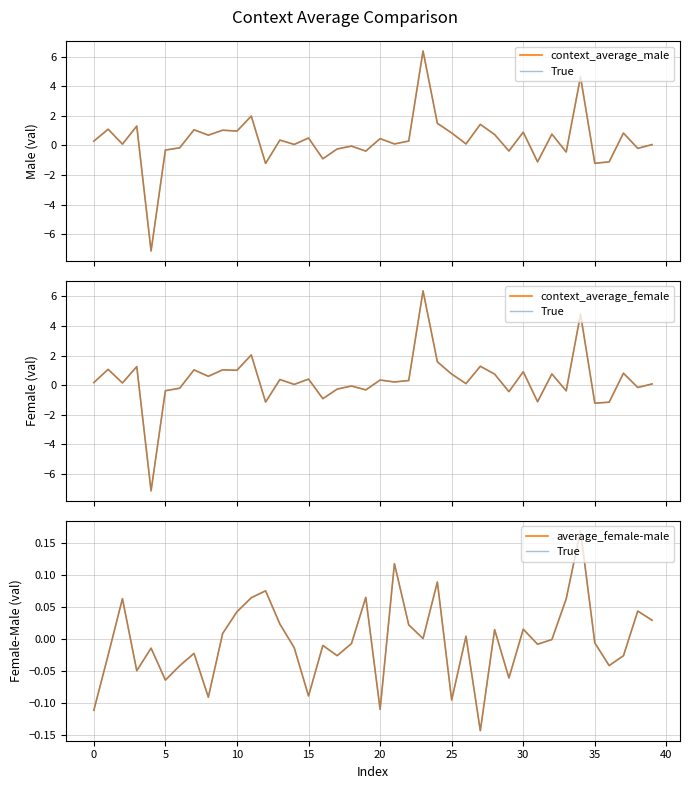

How many times do context_average_female and average_female-male cross each other?

16